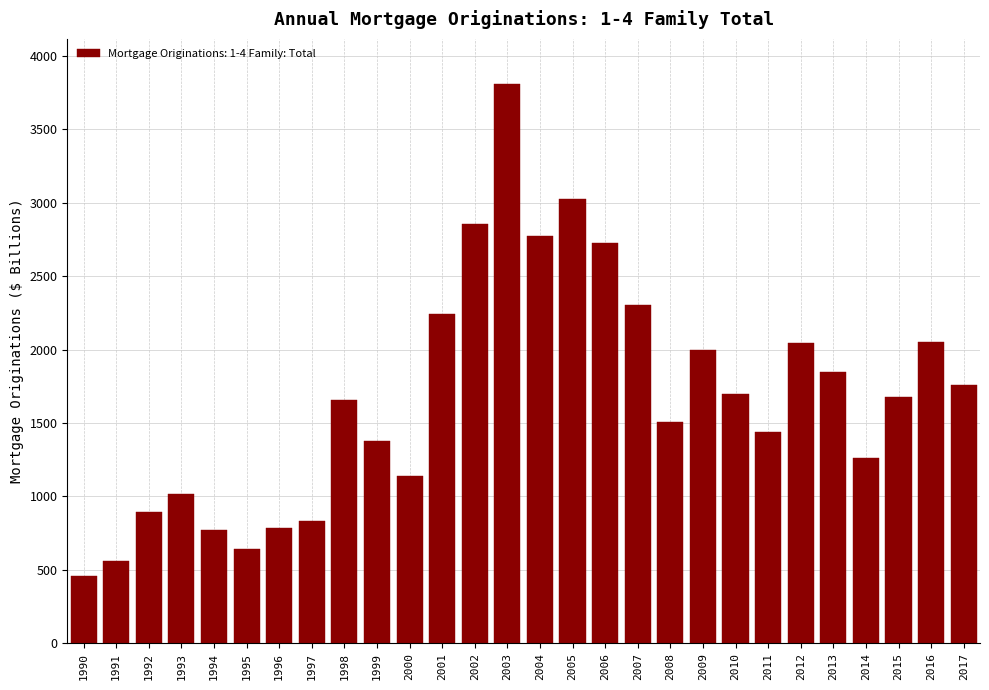

True or false: the data shows 1814.4 at 2014.

False